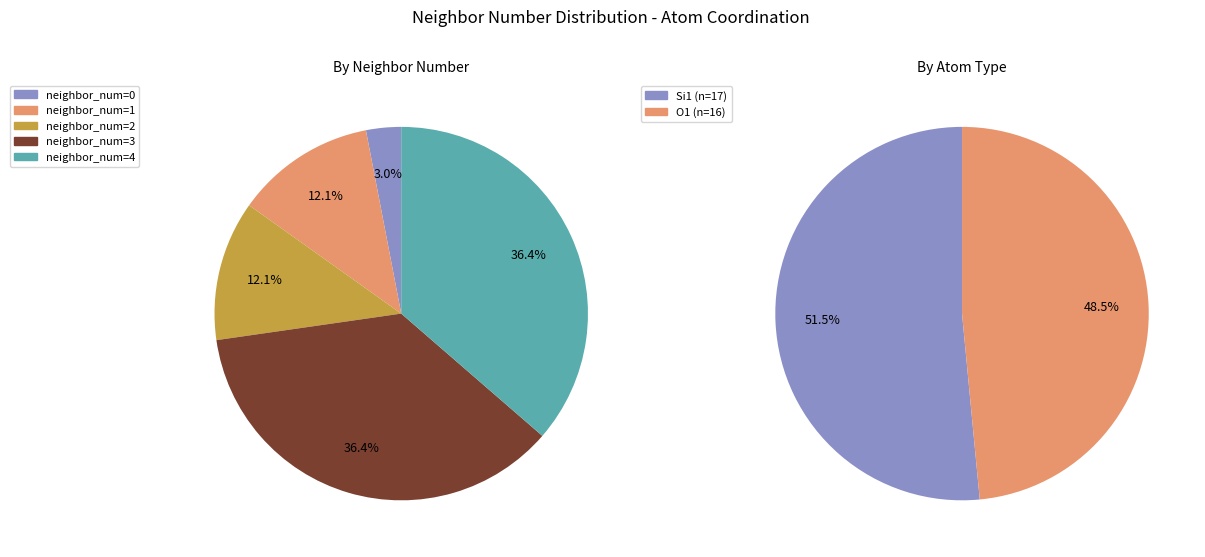

Combined, what portion of the pie is neighbor_num_3 and neighbor_num_4?

72.7%